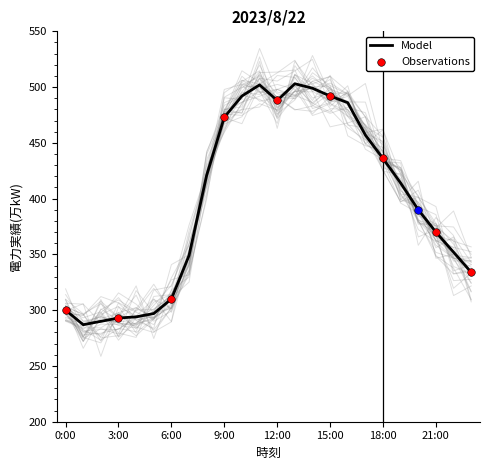

Between 4:00 and 19:00, which is larger?

19:00